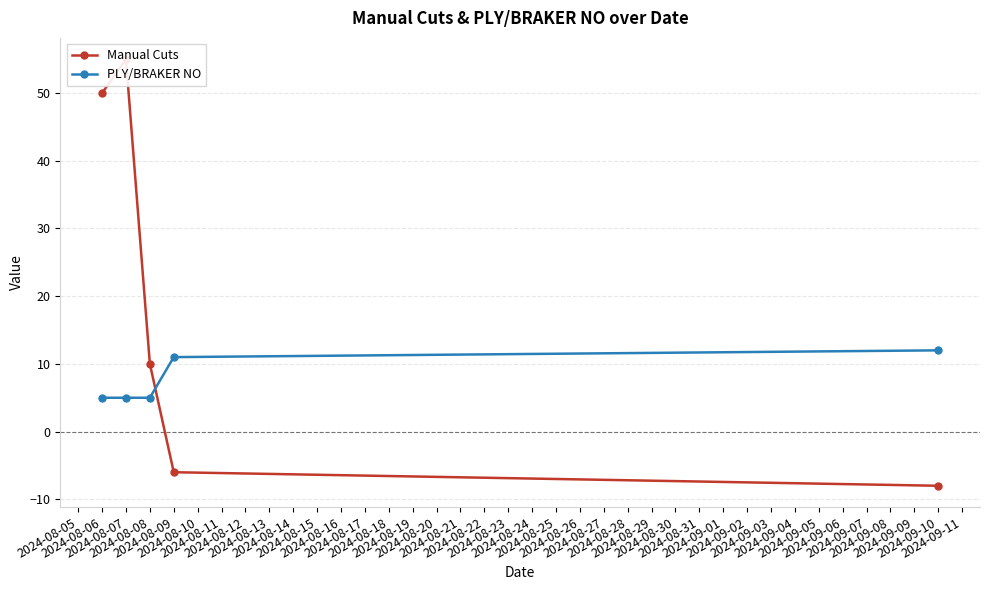

What is the highest value of the PLY/BRAKER NO series?

12